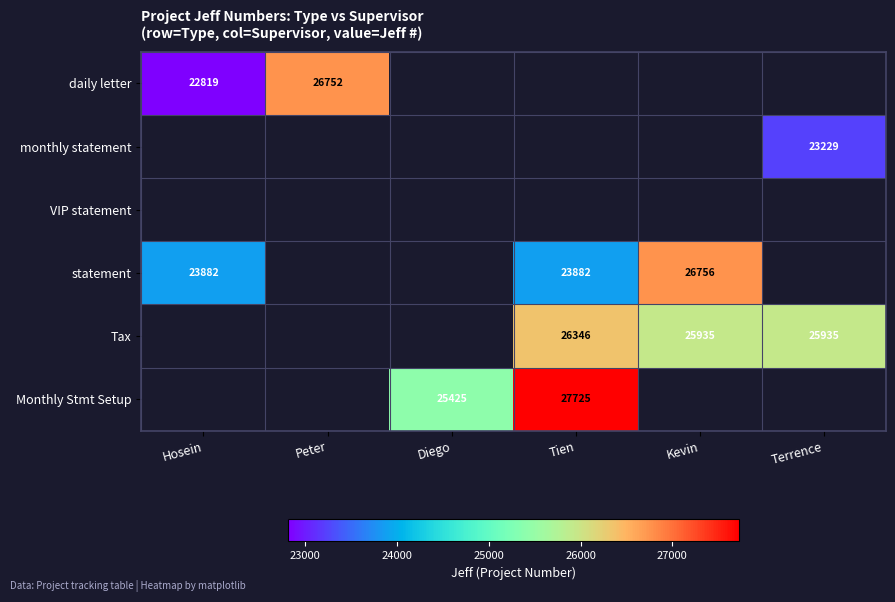

Is it true that daily letter equals 34822 at Hosein?

False